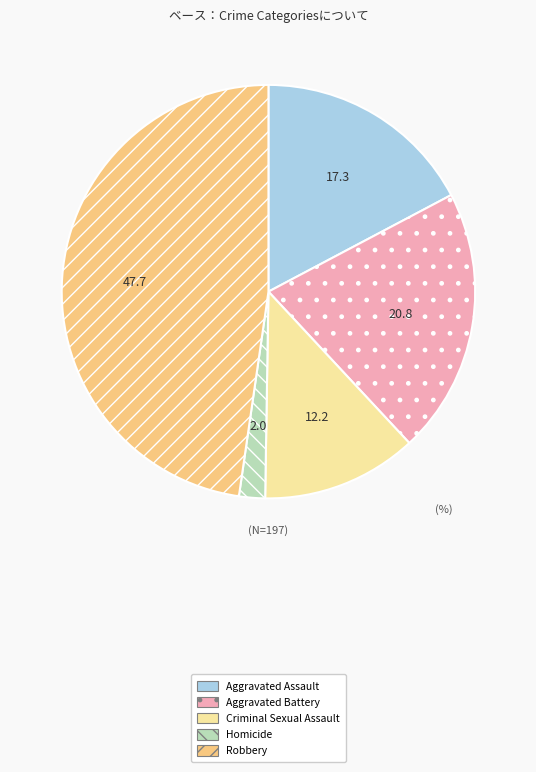

What is the smallest slice in the pie chart?

Homicide